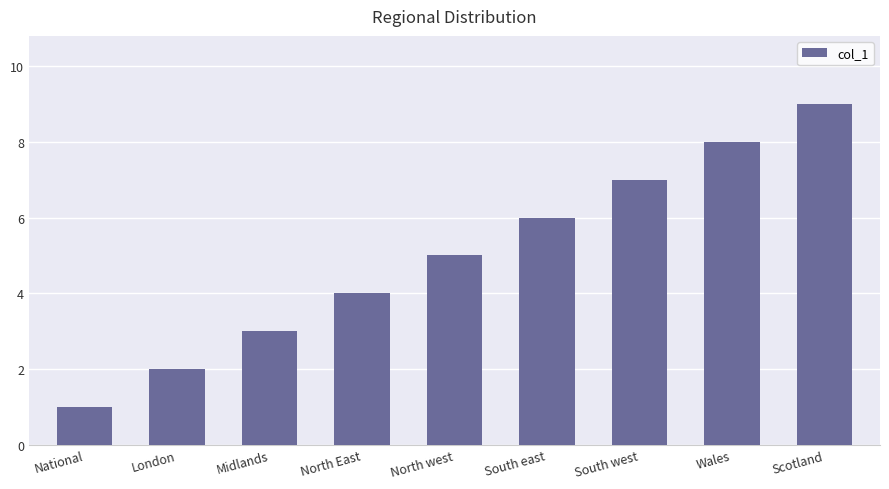

What is the value of the 1st bar from the left?

1